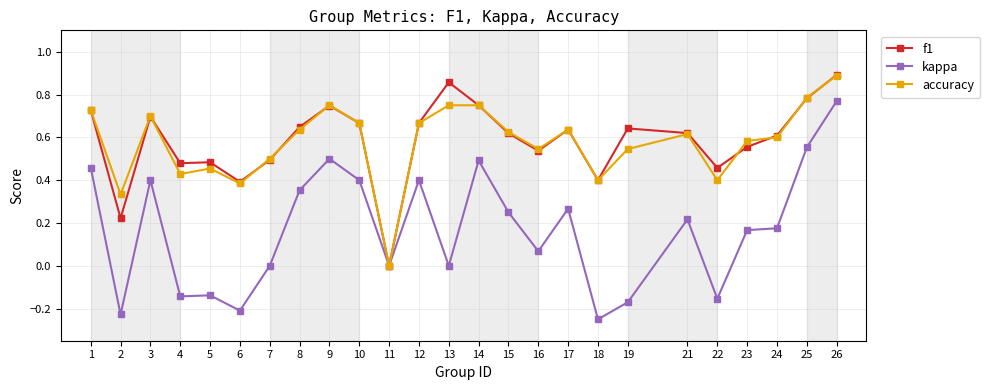

Which series has the widest spread of values?

kappa